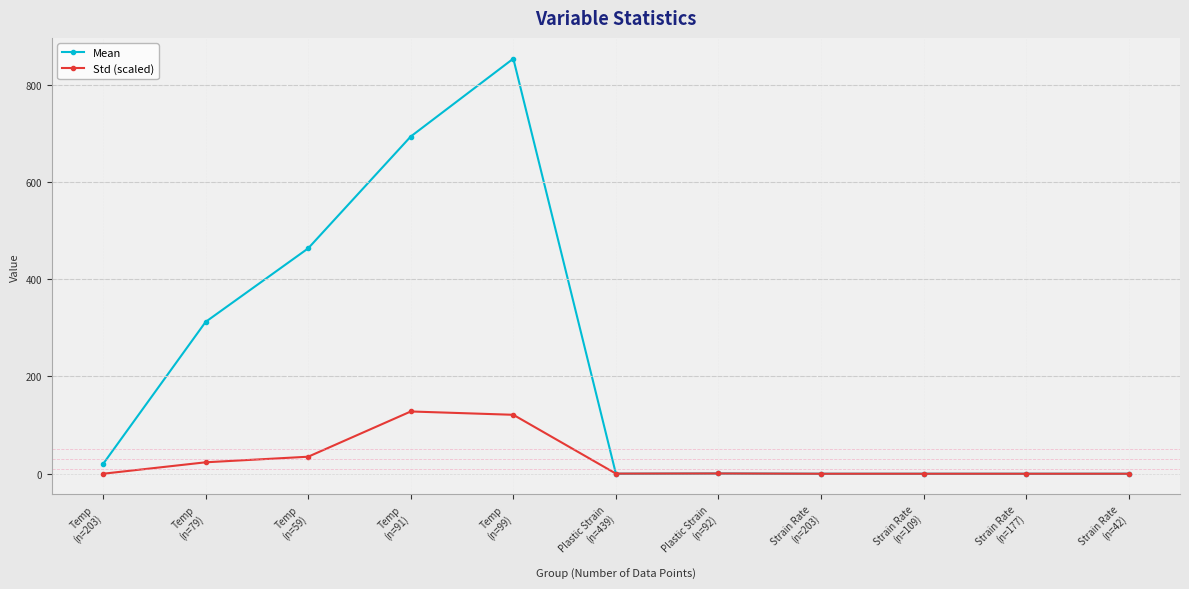

The value of Std (scaled) at Plastic Strain
(n=439) is 0.3. True or false?

True